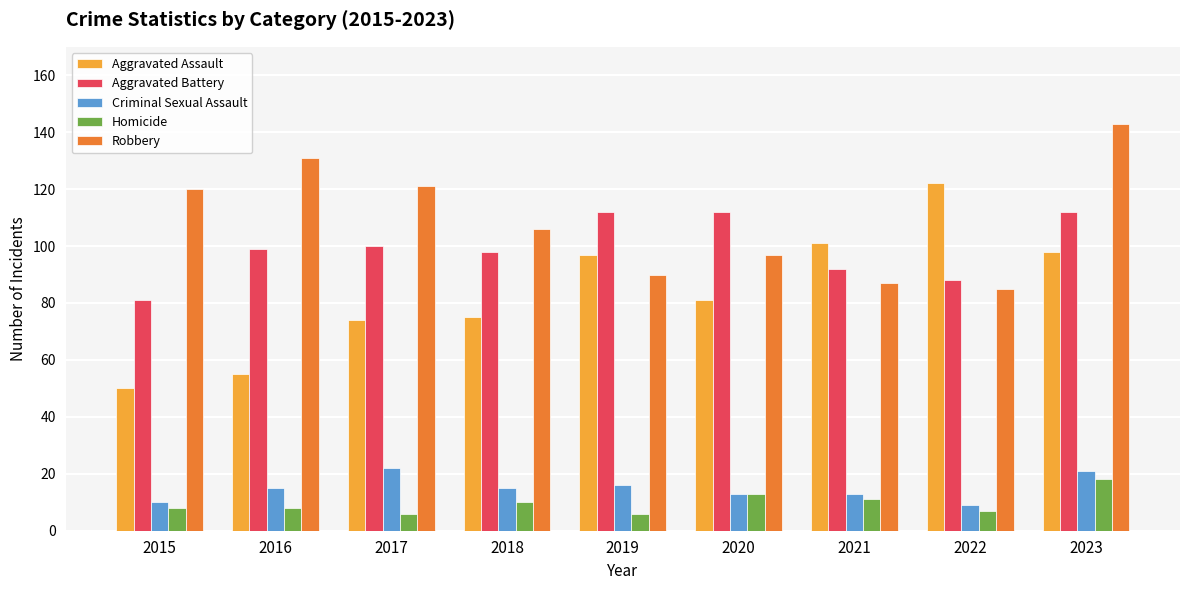

What is the average value of the Aggravated Assault series?

84